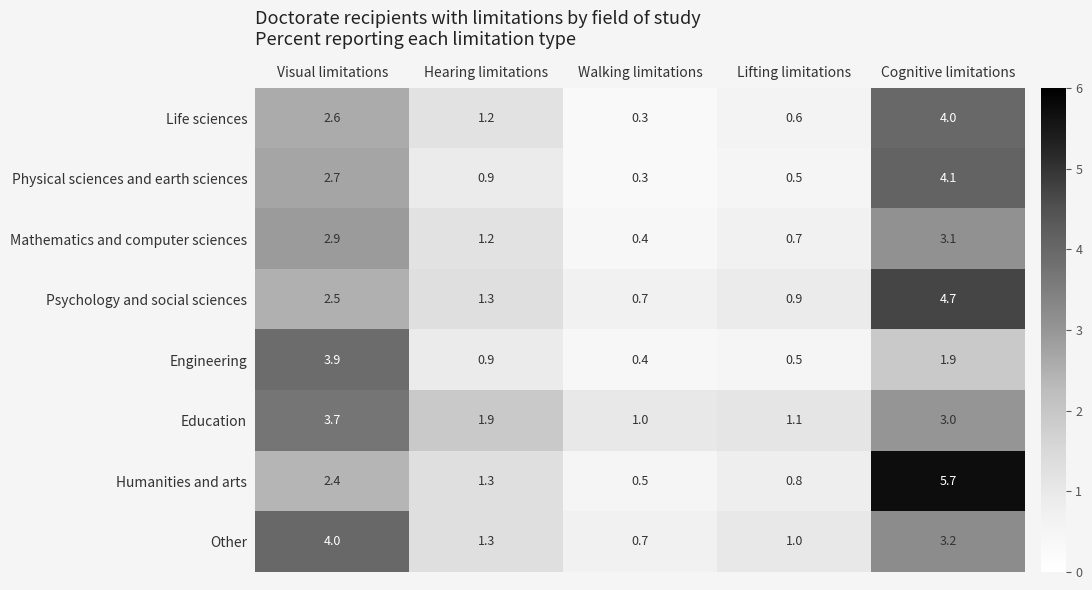

Count the number of categories in the chart.

5